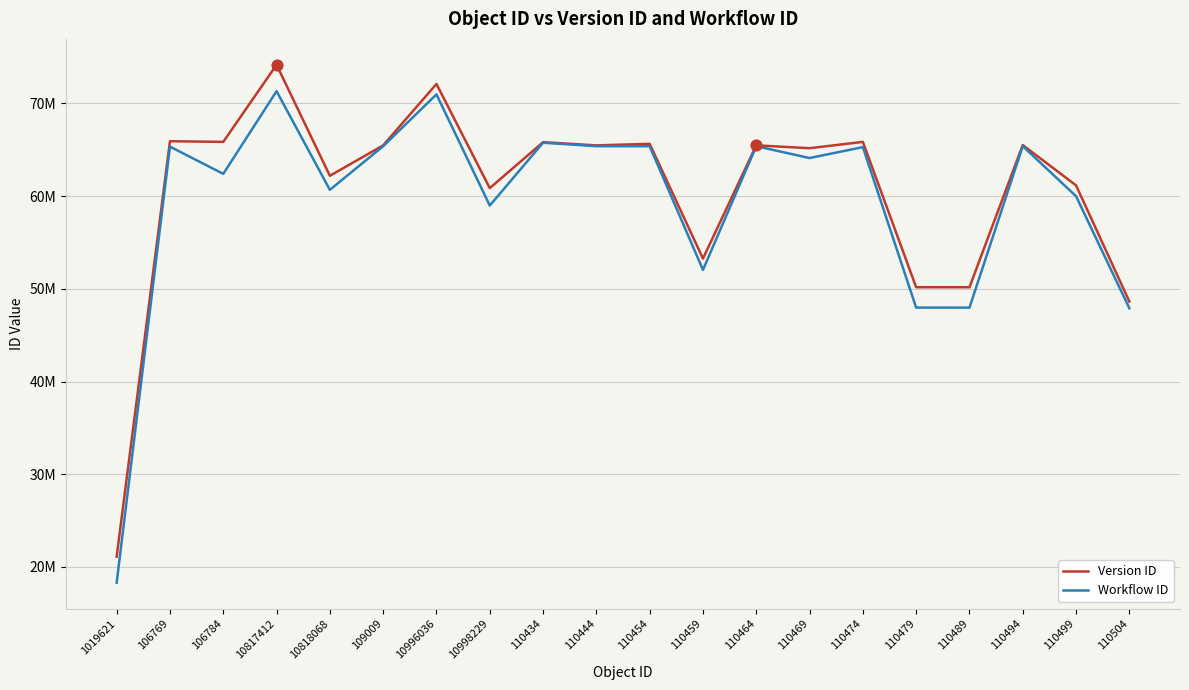

At how many categories does at least one series exceed 64275064?

12